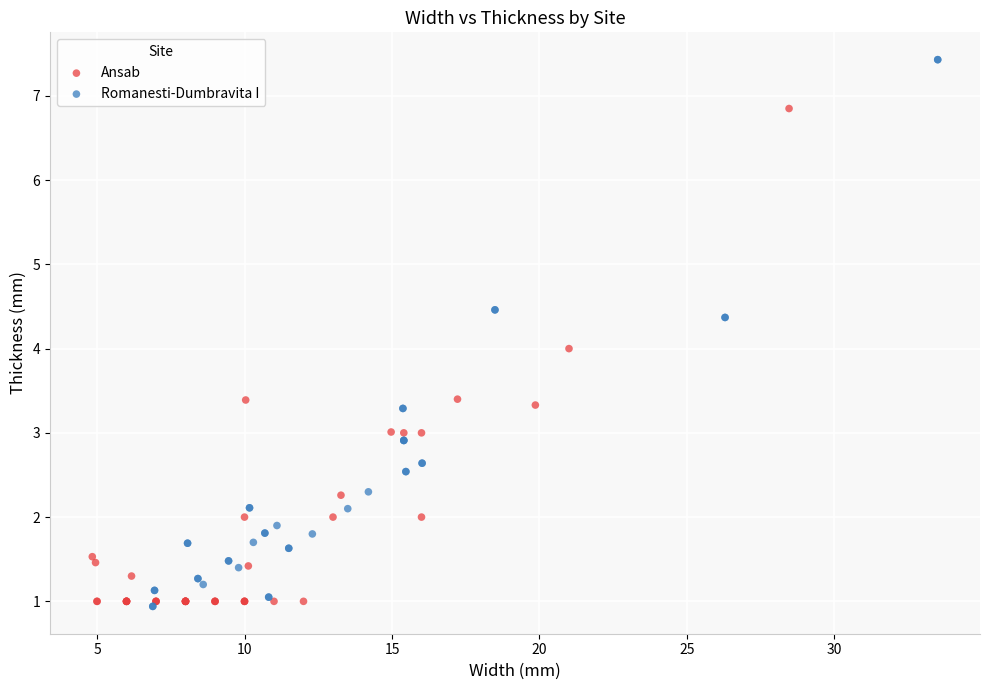

Which series reaches the maximum Y coordinate?

Romanesti-Dumbravita I